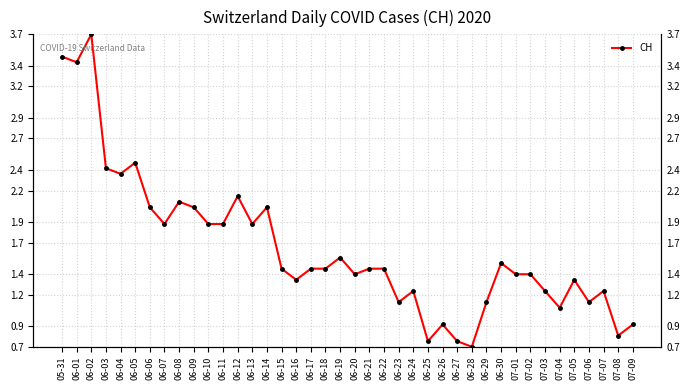

How many data points are above 1?

34